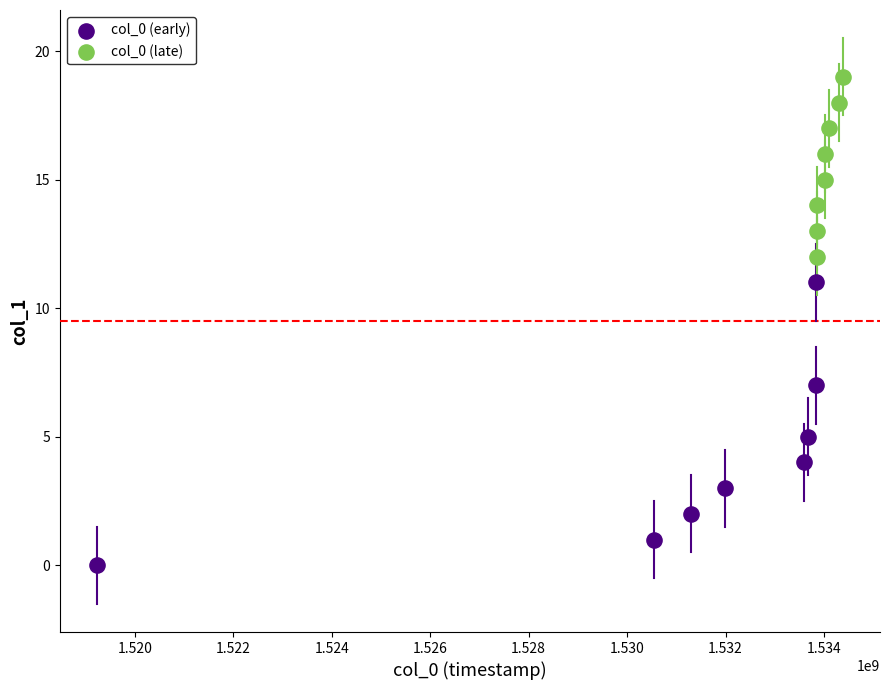

Which series contains the lowest Y value?

col_0 (early)